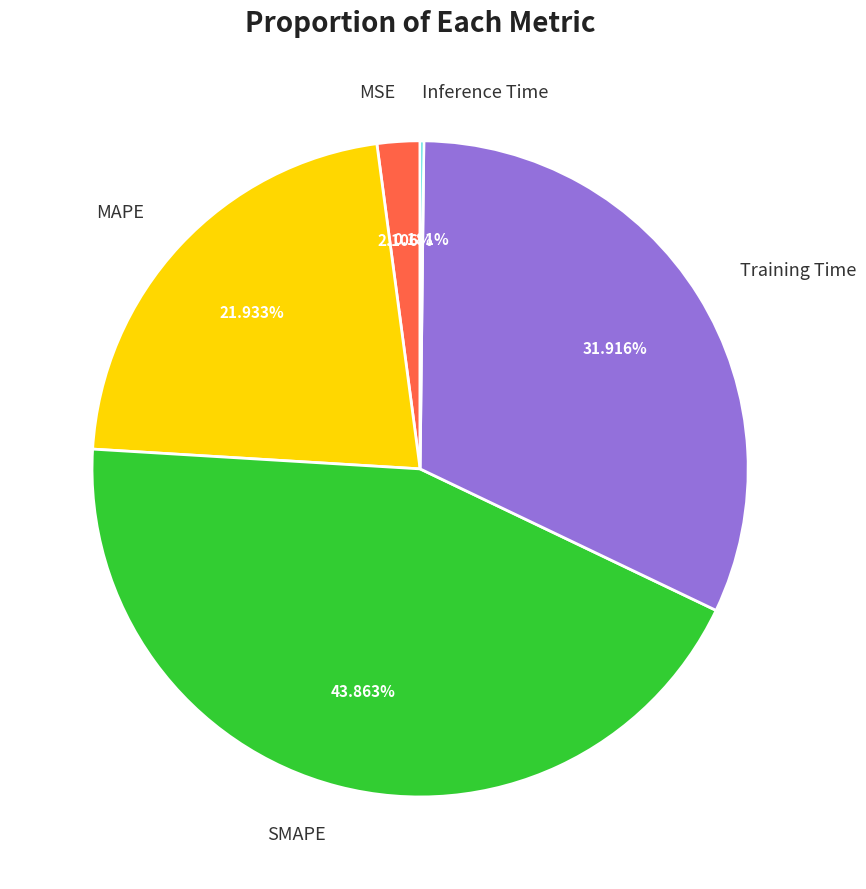

What is the largest slice in the pie chart?

SMAPE